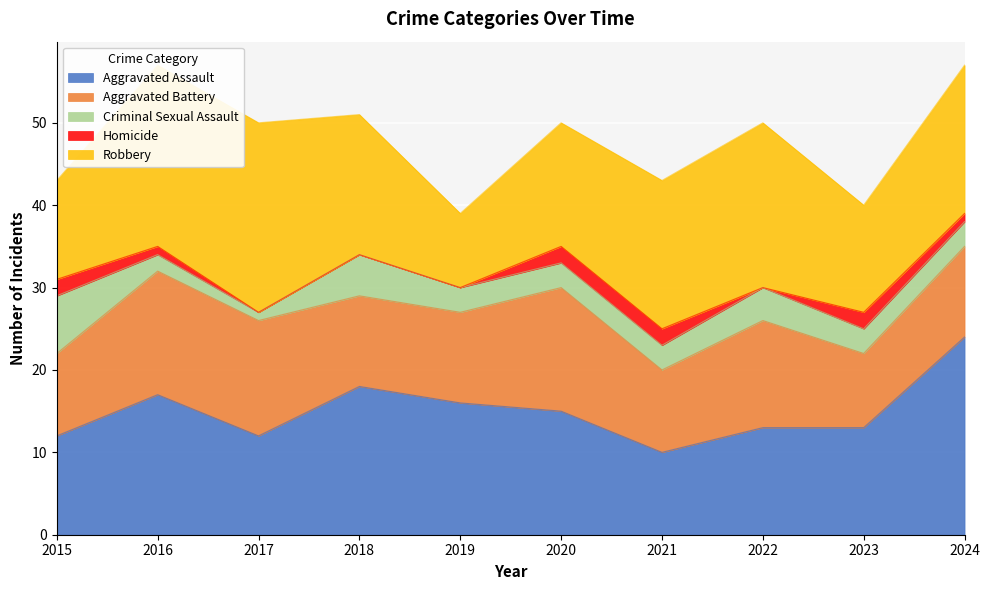

What is the total value across all series at 2024?

57